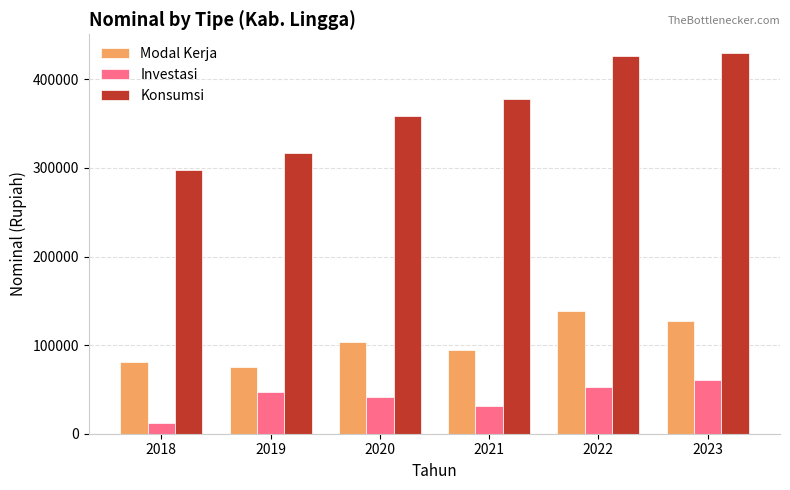

Is it true that Investasi equals 47091.0 at 2019?

True